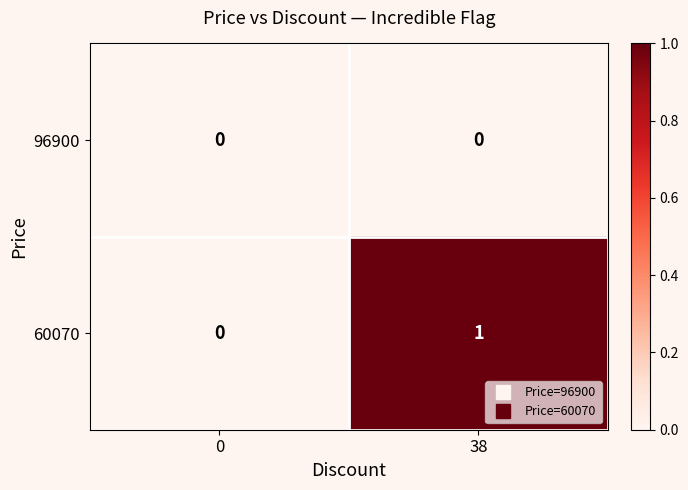

Is it true that 96900 equals 0 at 38?

True